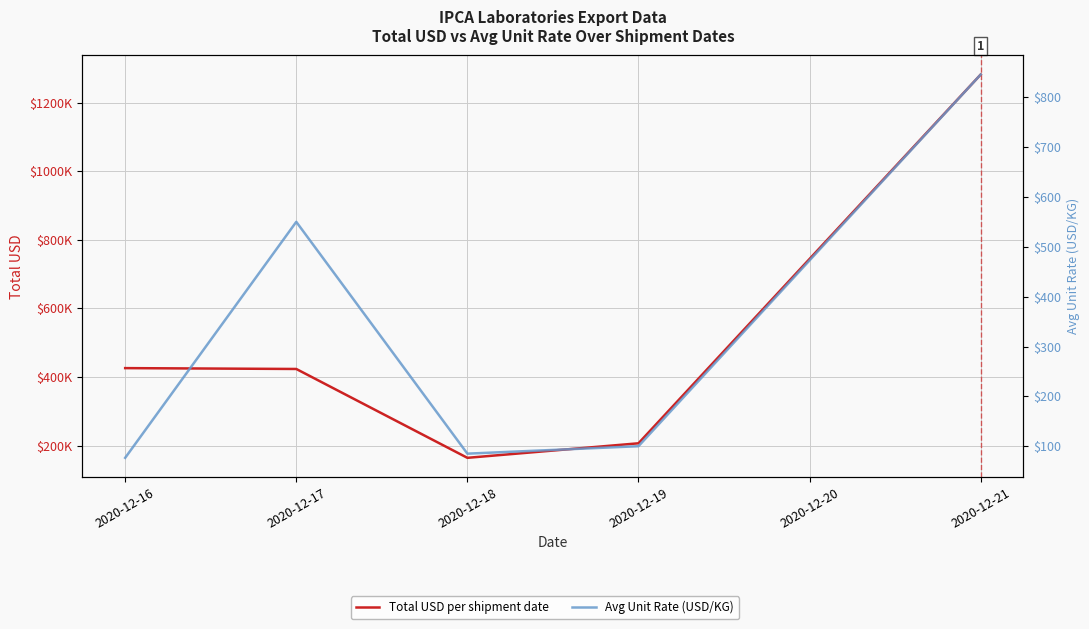

Count the number of data series in this chart.

2